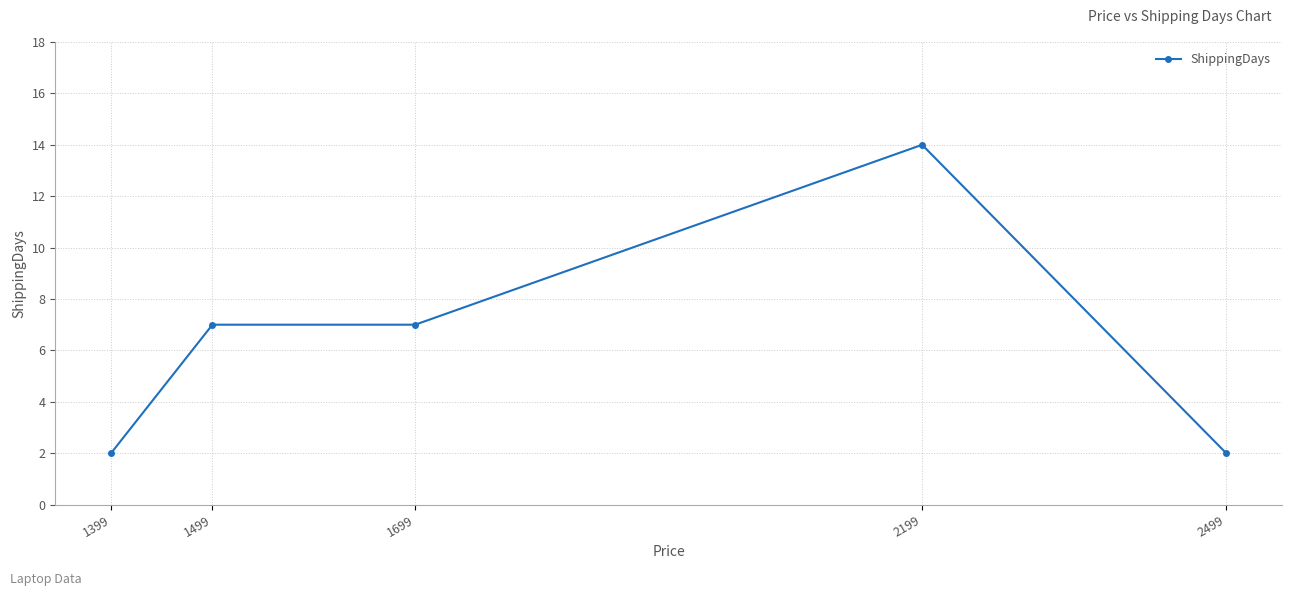

Between 1499 and 2499, which is larger?

1499